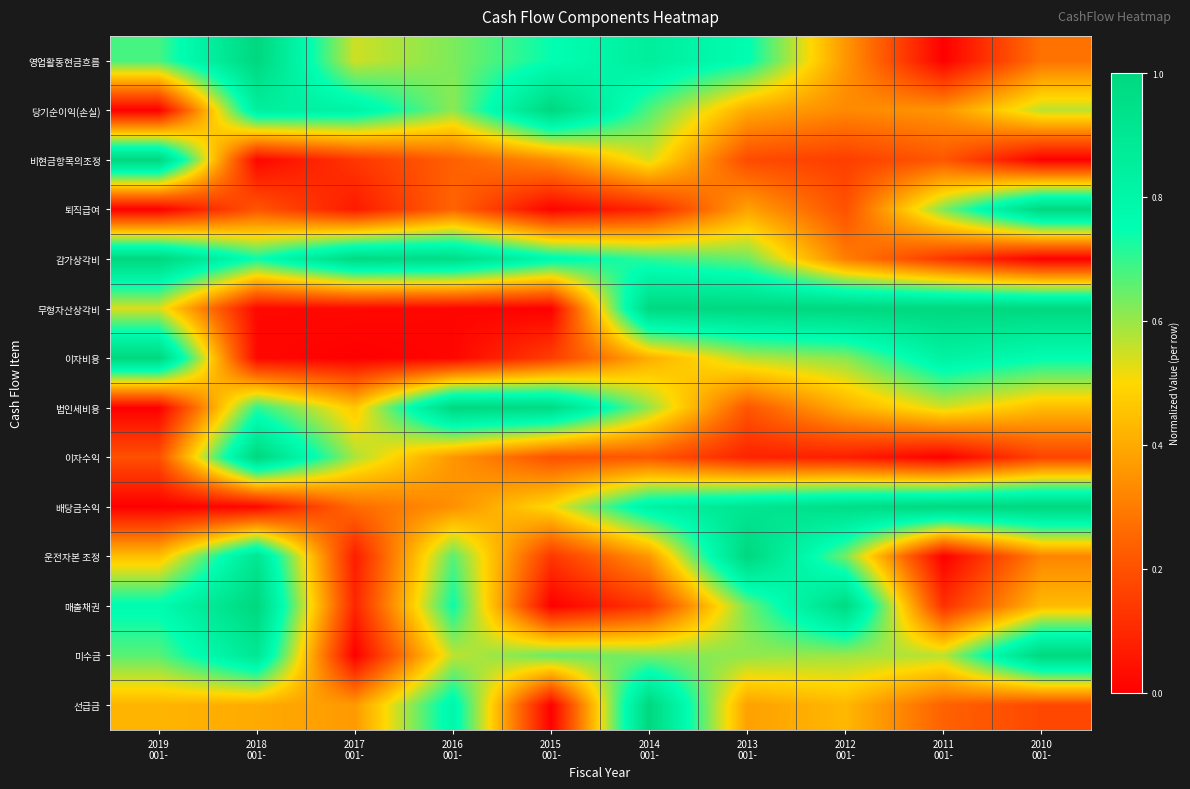

Reading left to right, what are all the values shown in this chart?

영업활동현금흐름: 2019
001-=0.7	2018
001-=1.0	2017
001-=0.5	2016
001-=0.6	2015
001-=0.7	2014
001-=0.9	2013
001-=0.8	2012
001-=0.4	2011
001-=0.0	2010
001-=0.3
당기순이익(손실): 2019
001-=0.0	2018
001-=0.8	2017
001-=0.8	2016
001-=0.6	2015
001-=1.0	2014
001-=0.7	2013
001-=0.4	2012
001-=0.3	2011
001-=0.4	2010
001-=0.6
비현금항목의조정: 2019
001-=1.0	2018
001-=0.0	2017
001-=0.1	2016
001-=0.2	2015
001-=0.3	2014
001-=0.5	2013
001-=0.2	2012
001-=0.2	2011
001-=0.2	2010
001-=0.0
퇴직급여: 2019
001-=0.0	2018
001-=0.2	2017
001-=0.1	2016
001-=0.2	2015
001-=0.0	2014
001-=0.1	2013
001-=0.4	2012
001-=0.2	2011
001-=0.6	2010
001-=1.0
감가상각비: 2019
001-=1.0	2018
001-=0.7	2017
001-=1.0	2016
001-=1.0	2015
001-=0.8	2014
001-=0.7	2013
001-=0.6	2012
001-=0.3	2011
001-=0.1	2010
001-=0.0
무형자산상각비: 2019
001-=0.5	2018
001-=0.0	2017
001-=0.0	2016
001-=0.0	2015
001-=0.0	2014
001-=1.0	2013
001-=1.0	2012
001-=1.0	2011
001-=1.0	2010
001-=1.0
이자비용: 2019
001-=1.0	2018
001-=0.0	2017
001-=0.0	2016
001-=0.0	2015
001-=0.2	2014
001-=0.4	2013
001-=0.6	2012
001-=0.6	2011
001-=0.8	2010
001-=0.8
법인세비용: 2019
001-=0.0	2018
001-=0.7	2017
001-=0.5	2016
001-=1.0	2015
001-=1.0	2014
001-=0.6	2013
001-=0.2	2012
001-=0.4	2011
001-=0.5	2010
001-=0.4
이자수익: 2019
001-=0.2	2018
001-=1.0	2017
001-=0.6	2016
001-=0.4	2015
001-=0.2	2014
001-=0.2	2013
001-=0.1	2012
001-=0.1	2011
001-=0.0	2010
001-=0.2
배당금수익: 2019
001-=0.0	2018
001-=0.0	2017
001-=0.3	2016
001-=0.3	2015
001-=0.5	2014
001-=0.8	2013
001-=0.9	2012
001-=1.0	2011
001-=1.0	2010
001-=1.0
운전자본 조정: 2019
001-=0.4	2018
001-=0.9	2017
001-=0.1	2016
001-=0.7	2015
001-=0.1	2014
001-=0.4	2013
001-=1.0	2012
001-=0.6	2011
001-=0.0	2010
001-=0.3
매출채권: 2019
001-=0.8	2018
001-=1.0	2017
001-=0.1	2016
001-=0.7	2015
001-=0.0	2014
001-=0.1	2013
001-=0.6	2012
001-=1.0	2011
001-=0.1	2010
001-=0.4
미수금: 2019
001-=0.7	2018
001-=0.9	2017
001-=0.0	2016
001-=0.6	2015
001-=0.7	2014
001-=0.6	2013
001-=0.6	2012
001-=0.6	2011
001-=0.6	2010
001-=1.0
선급금: 2019
001-=0.4	2018
001-=0.4	2017
001-=0.4	2016
001-=0.8	2015
001-=0.0	2014
001-=1.0	2013
001-=0.4	2012
001-=0.4	2011
001-=0.2	2010
001-=0.2